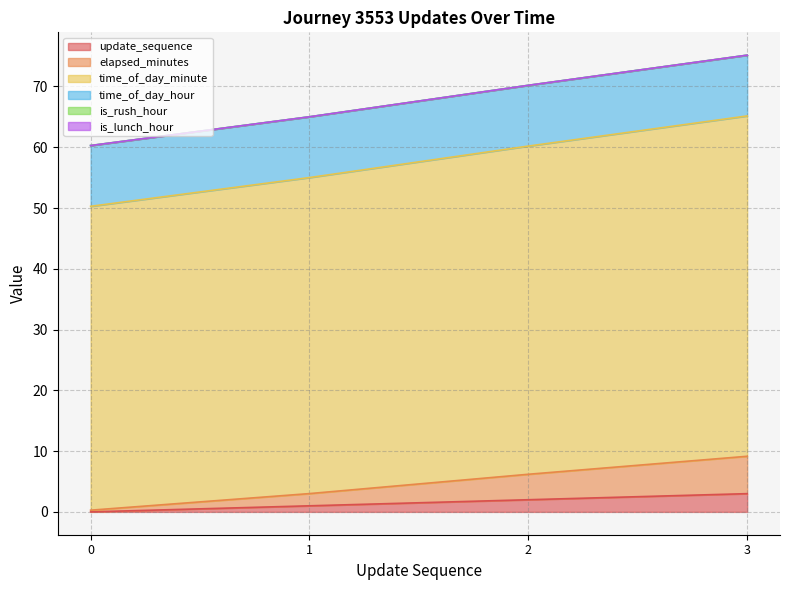

Does the chart display data point markers on the line(s)?

No